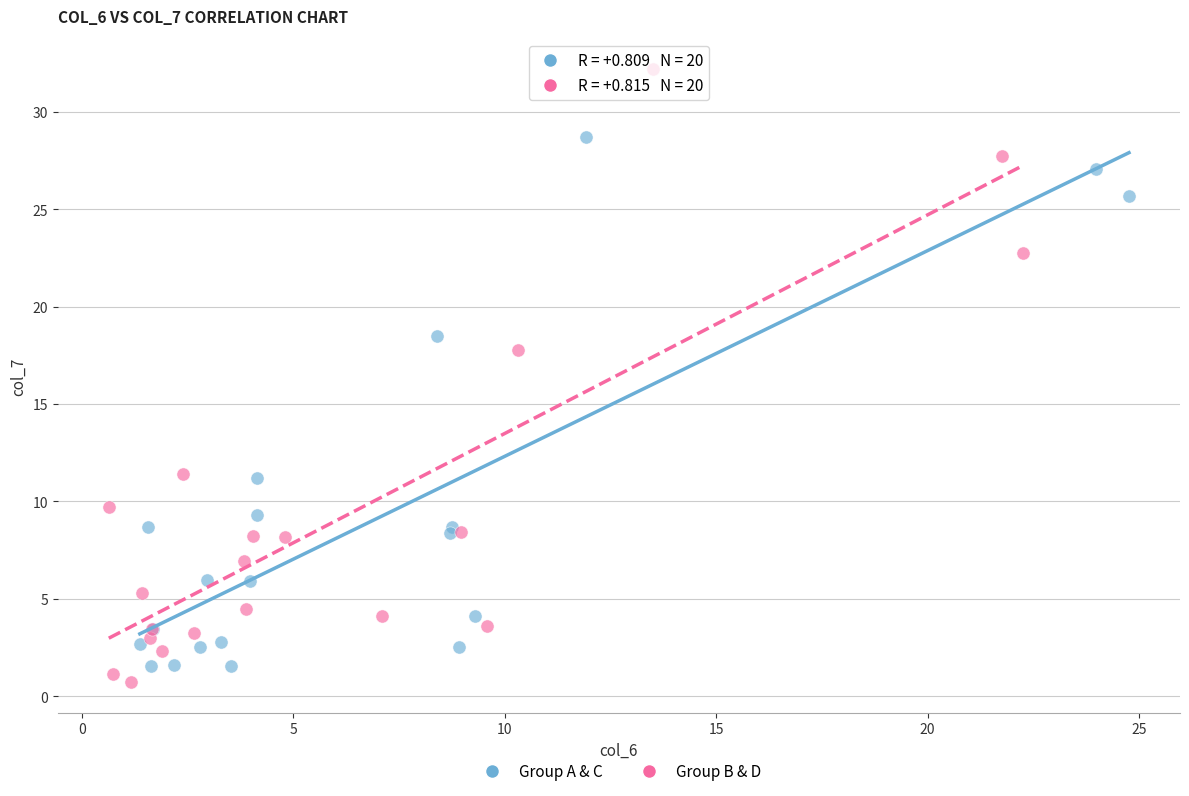

Which series reaches the maximum Y coordinate?

Group B & D